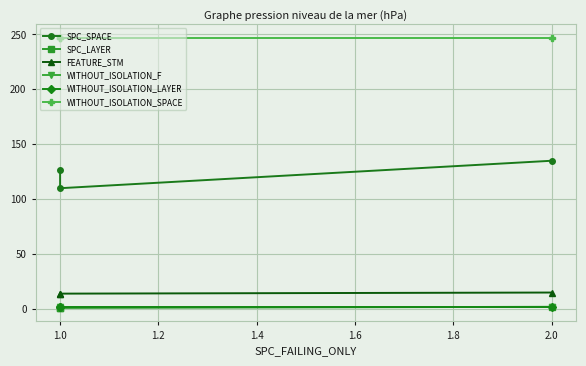

How many lines are shown in the chart?

6